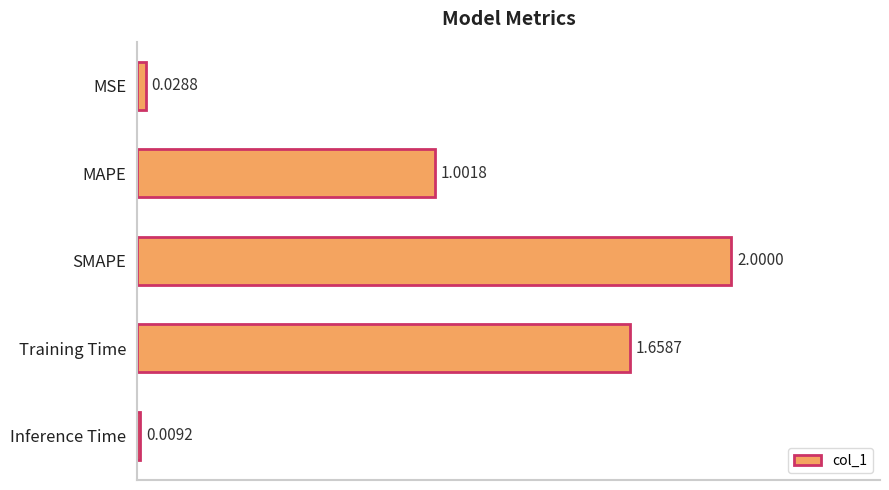

Between Inference Time and MAPE, which is larger?

MAPE